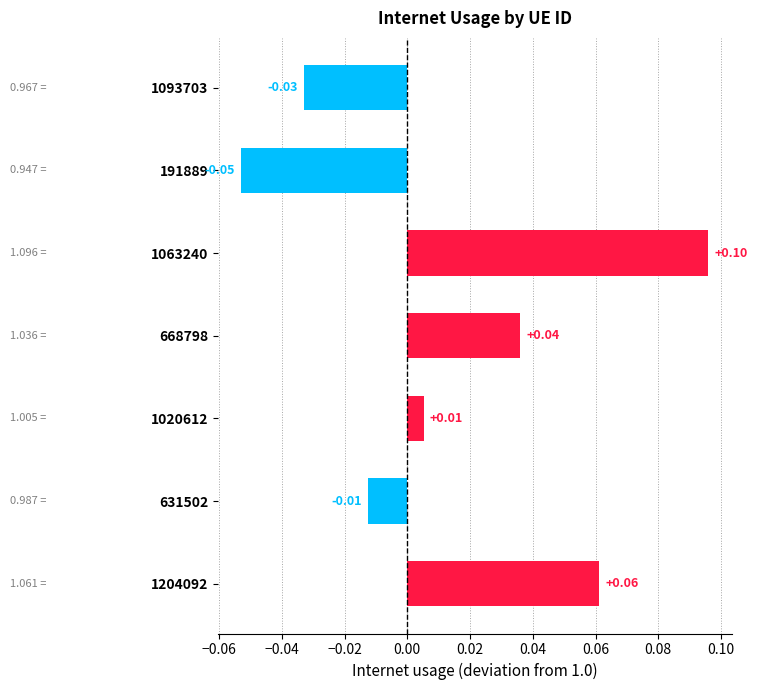

List the labels in order of value, smallest first.

191889, 1093703, 631502, 1020612, 668798, 1204092, 1063240